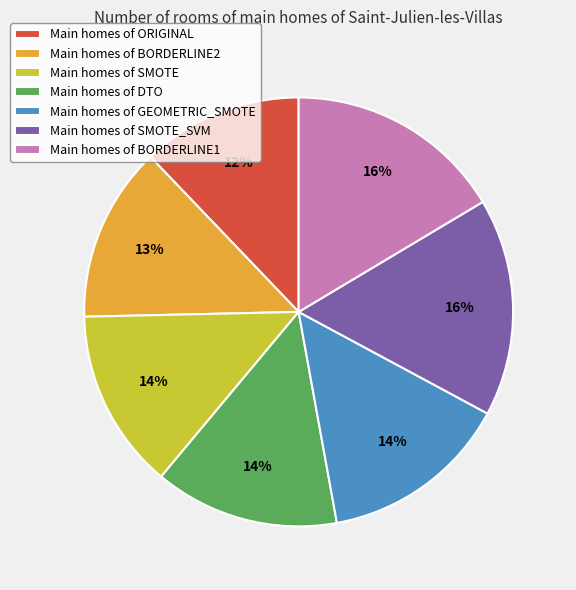

To the nearest percent, what percentage of the pie is Main homes of SMOTE_SVM?

16%